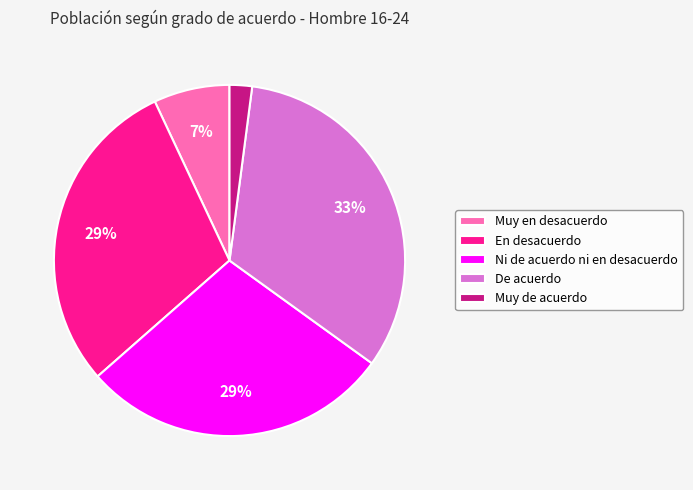

To the nearest percent, what is the difference between the largest and smallest slice percentages?

31%